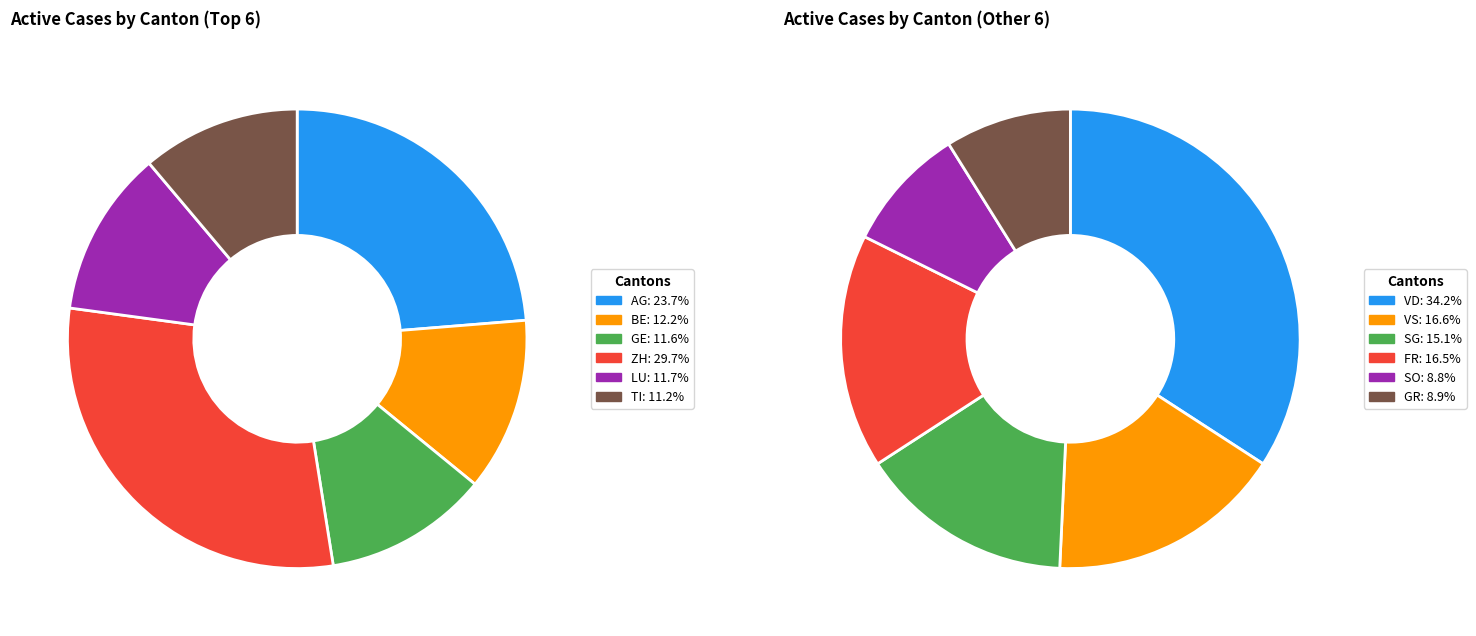

Between SG and FR, which is larger?

FR